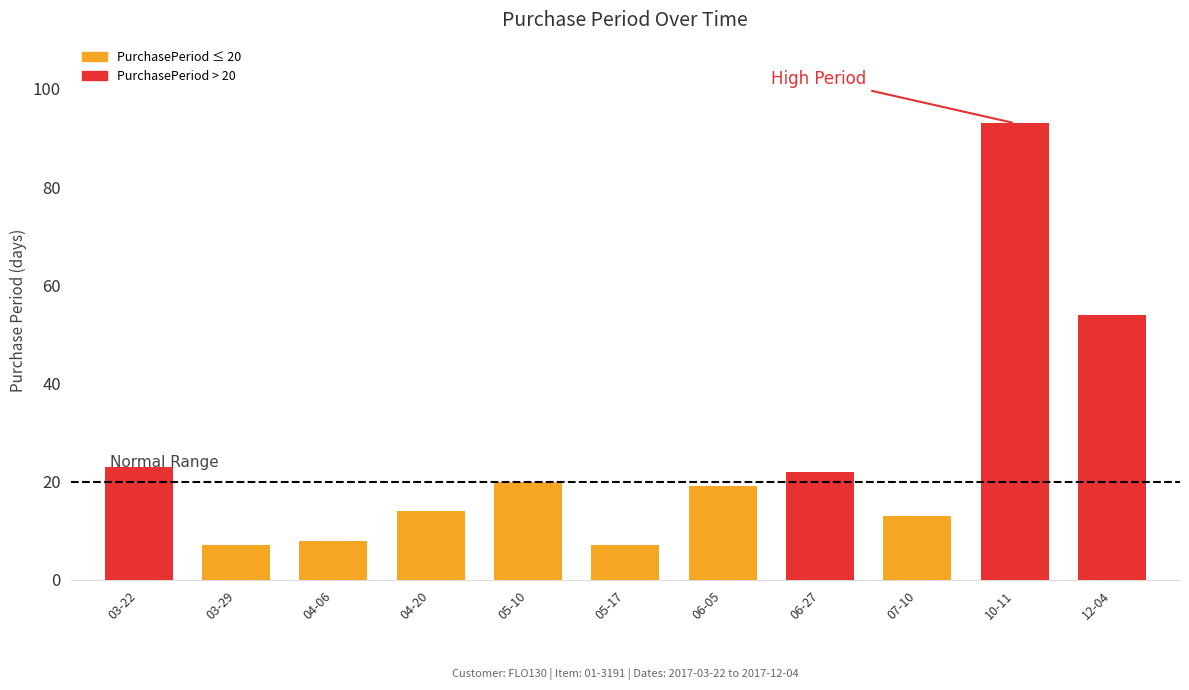

Between 06-27 and 05-17, which is larger?

06-27